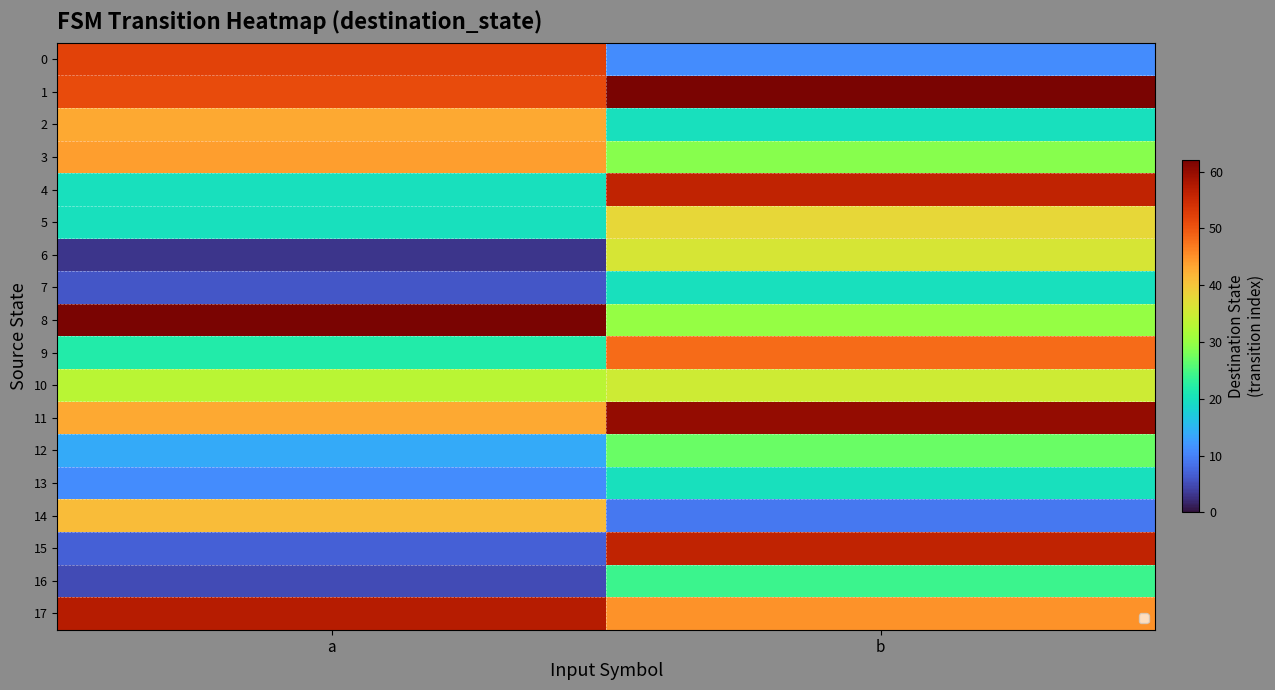

Which series has the widest spread of values?

15